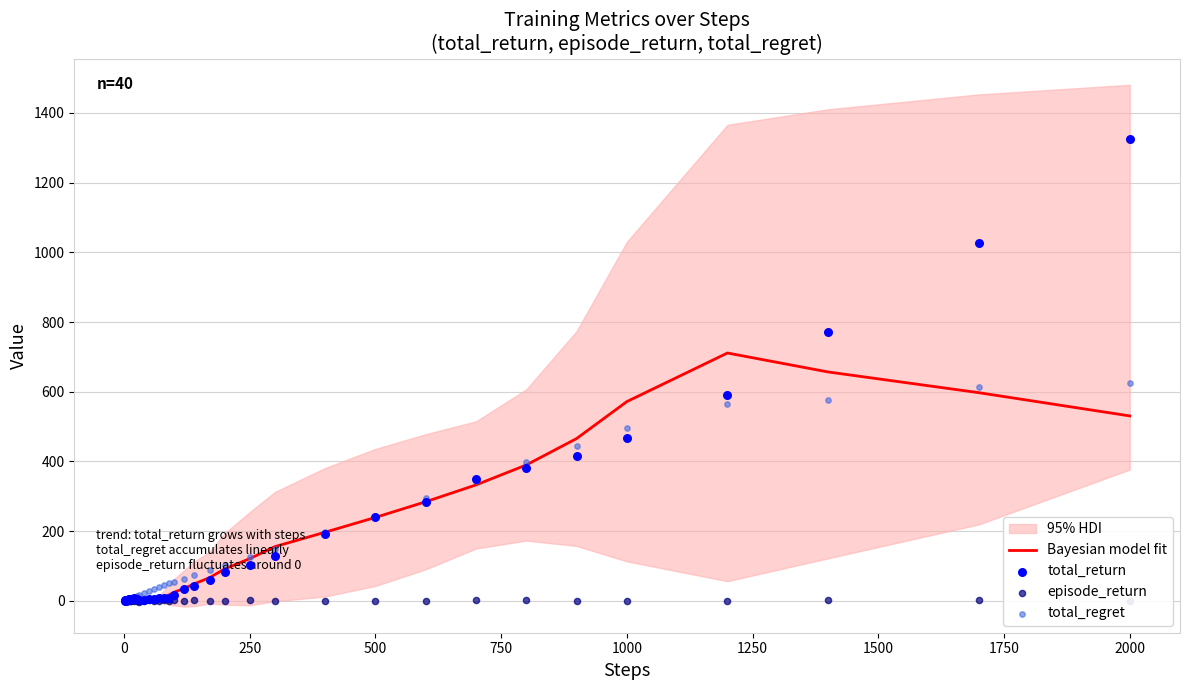

What is the maximum value for Bayesian model fit?

711.2